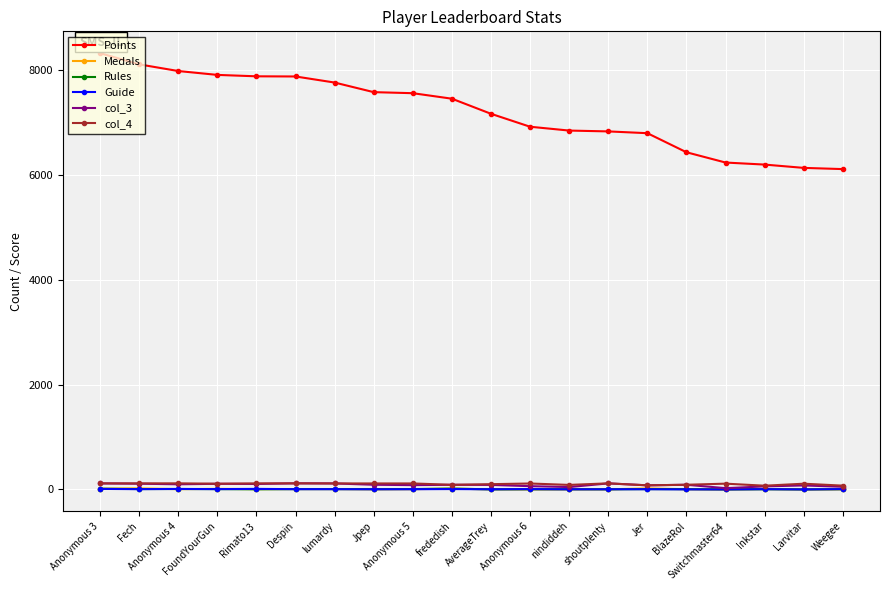

Between FoundYourGun and AverageTrey, which series saw the biggest shift?

Points